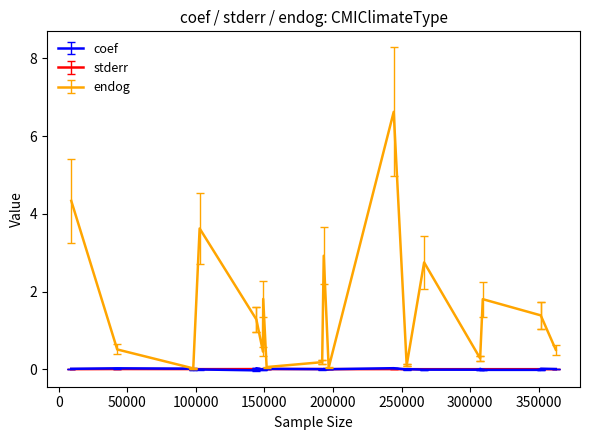

How many lines are shown in the chart?

3